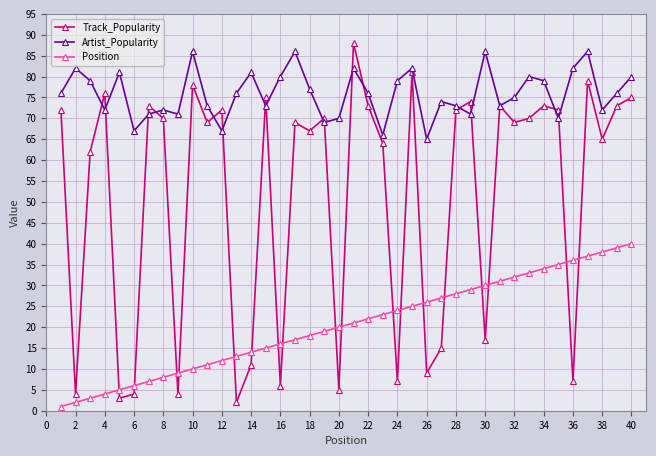

Reading left to right, list all the values displayed in this chart.

Track_Popularity: 72	4	62	76	3	4	73	70	4	78	69	72	2	11	75	6	69	67	70	5	88	73	64	7	81	9	15	72	74	17	73	69	70	73	72	7	79	65	73	75
Artist_Popularity: 76	82	79	72	81	67	71	72	71	86	73	67	76	81	73	80	86	77	69	70	82	76	66	79	82	65	74	73	71	86	73	75	80	79	70	82	86	72	76	80
Position: 1	2	3	4	5	6	7	8	9	10	11	12	13	14	15	16	17	18	19	20	21	22	23	24	25	26	27	28	29	30	31	32	33	34	35	36	37	38	39	40